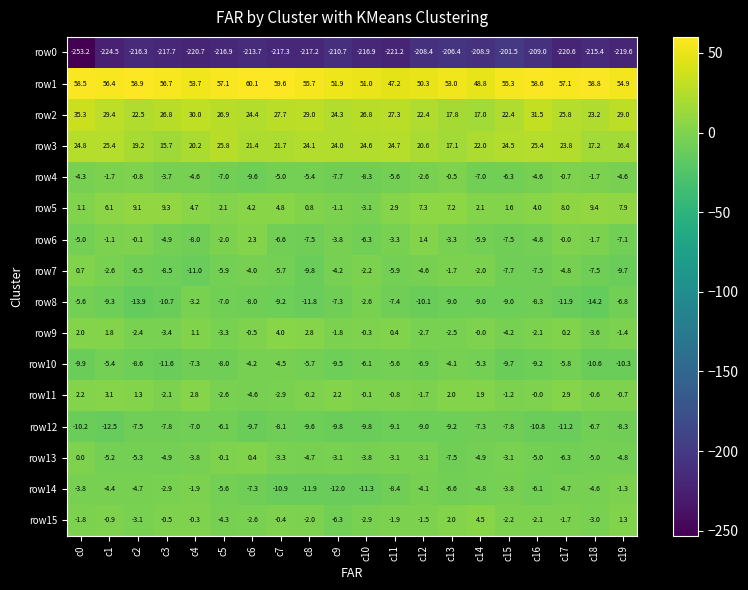

At which category is the sum across all series the highest?

c1